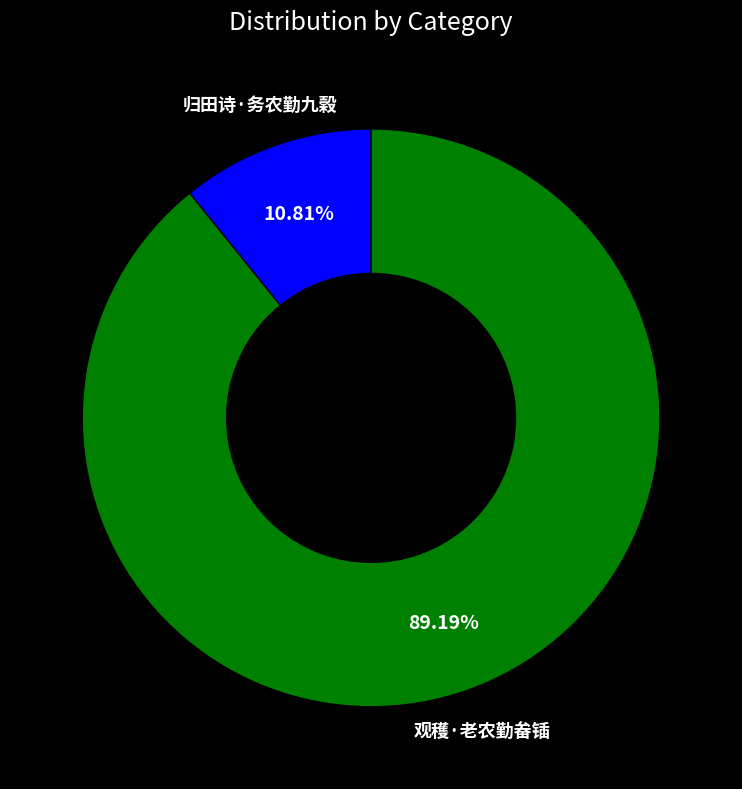

To the nearest percent, what portion does 归田诗·务农勤九榖 represent?

11%